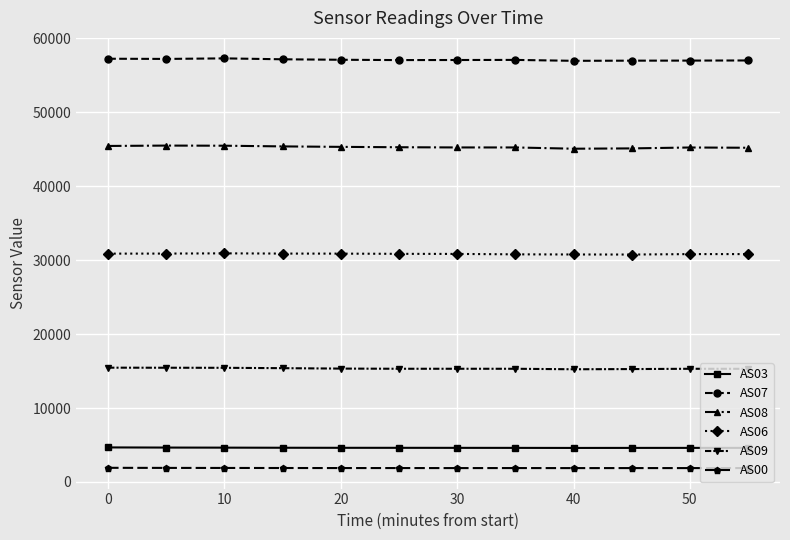

What is the value of the AS09 point at the 1st from the left?

15461